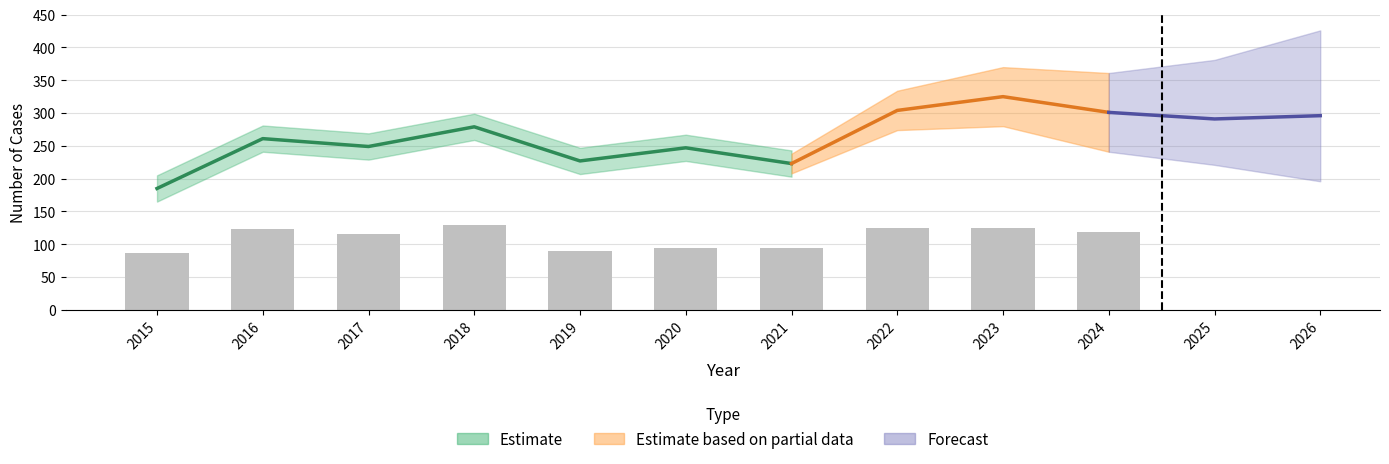

Is it true that the value at 2016 is 123?

True